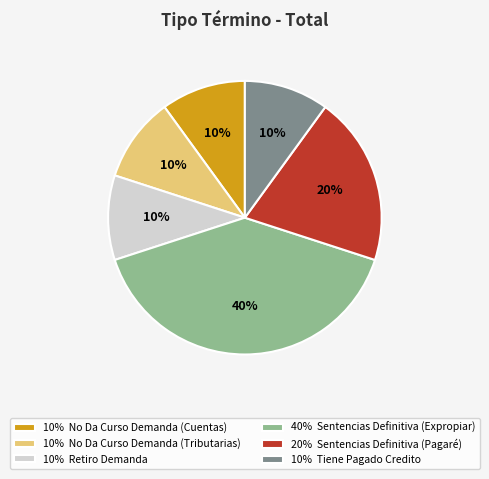

Which slice is the largest?

40% Sentencias Definitiva (Expropiar)